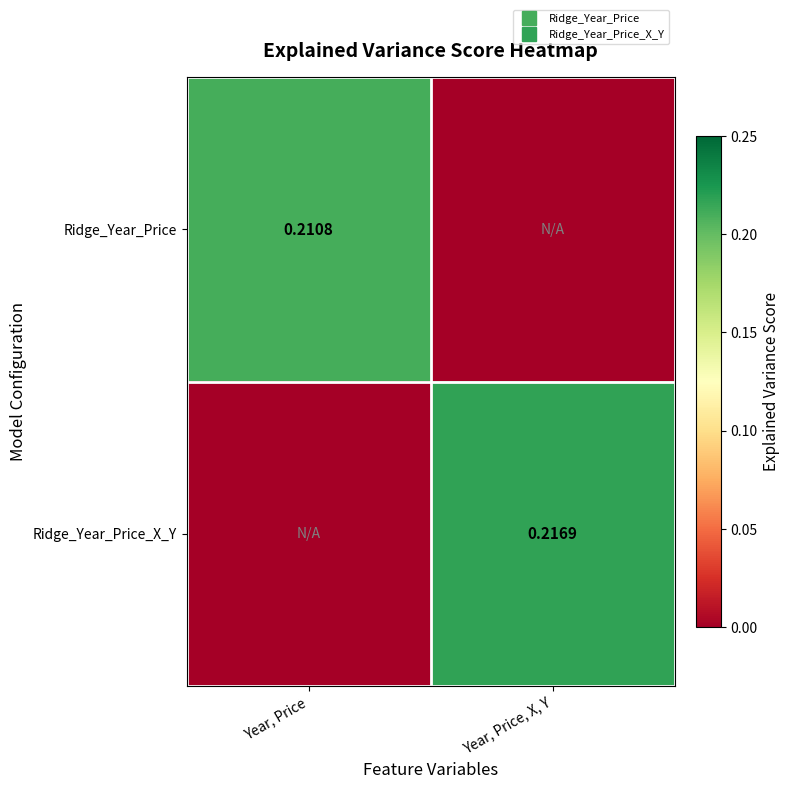

At which category is the sum across all series the highest?

Year, Price, X, Y